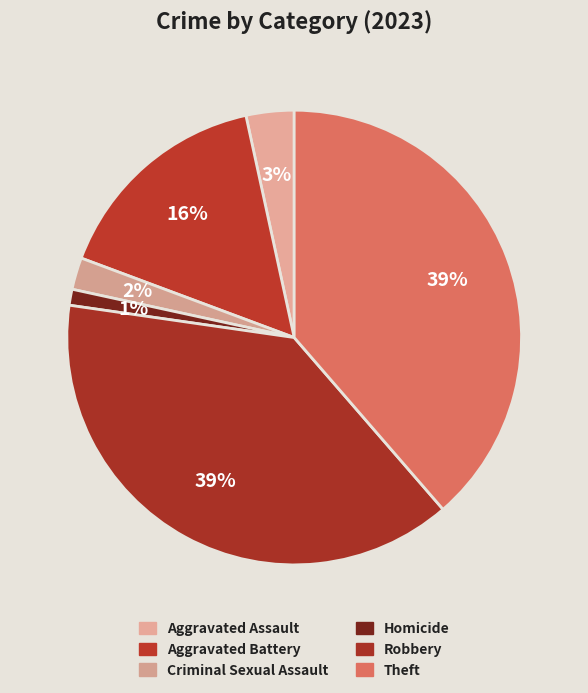

Does Aggravated Battery account for over 50% of the chart?

No